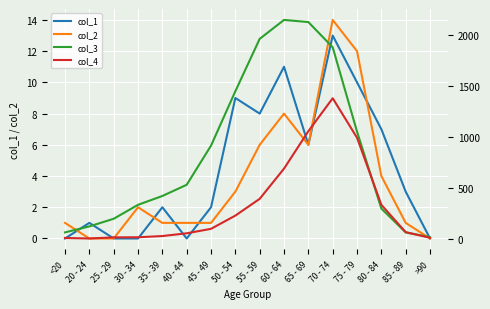

At 55 - 59, list the series in order from smallest to largest.

col_2, col_1, col_4, col_3